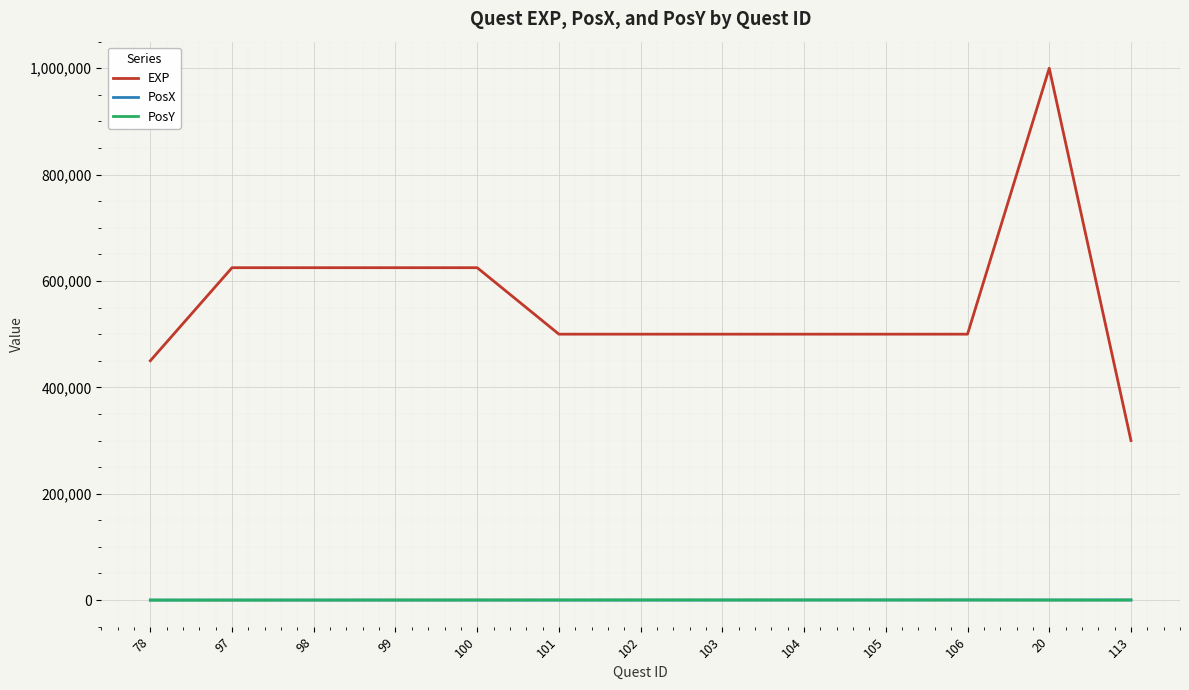

Which series has the largest total across all categories?

EXP